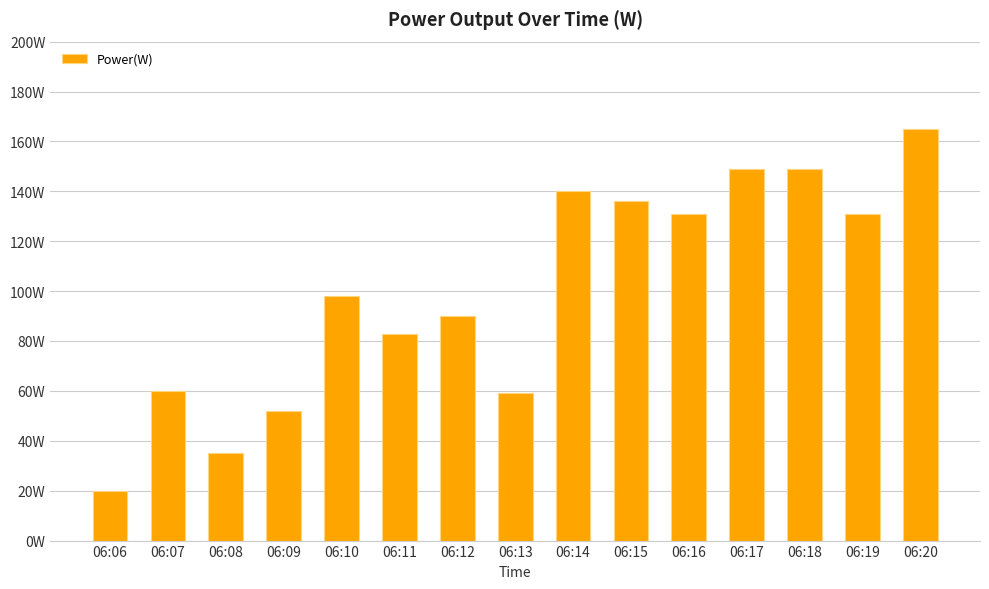

True or false: the data shows 60 at 06:07.

True